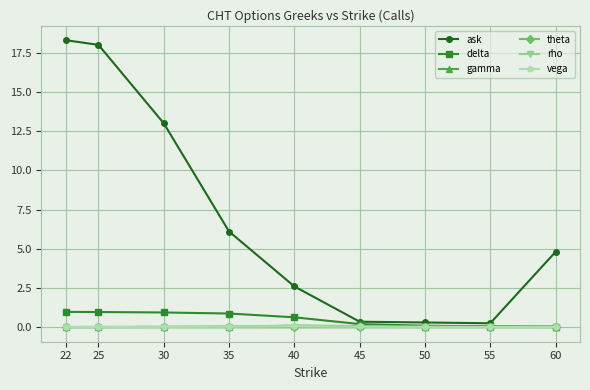

What value does the delta series have at 22?

1.0